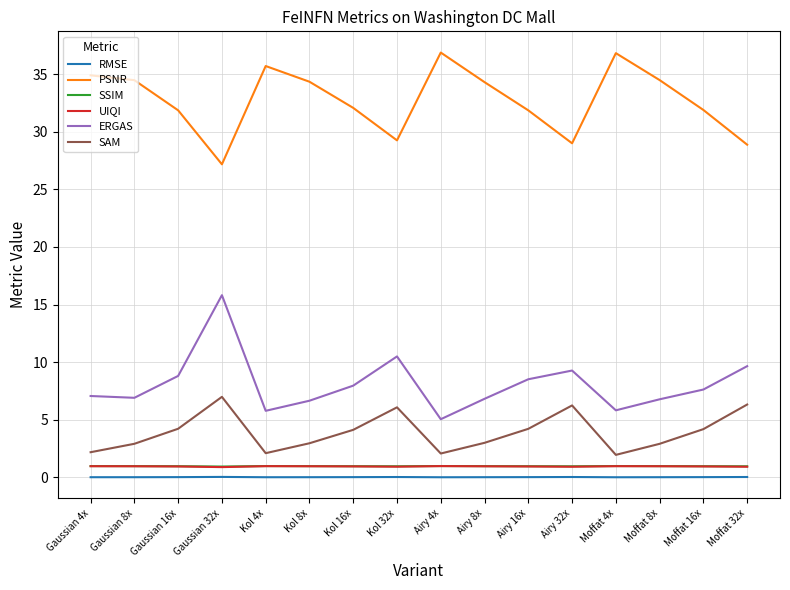

True or false: UIQI and RMSE intersect in this chart.

False